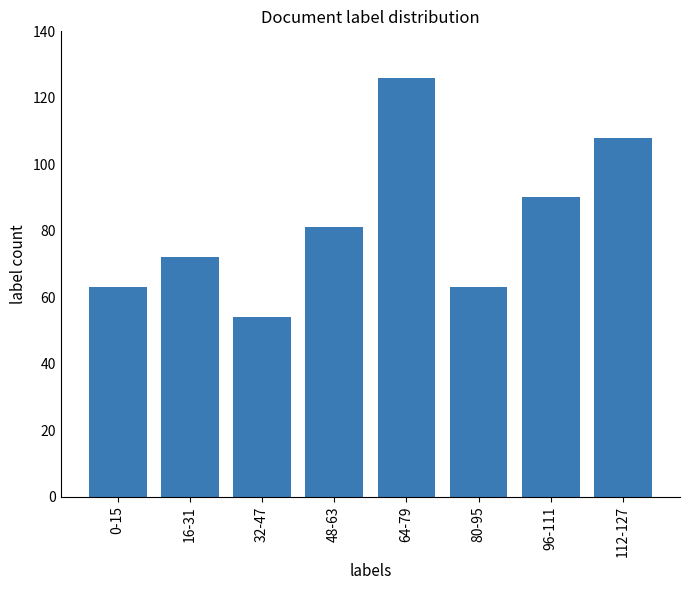

What is the ratio of the value at 96-111 to the value at 32-47?

1.7